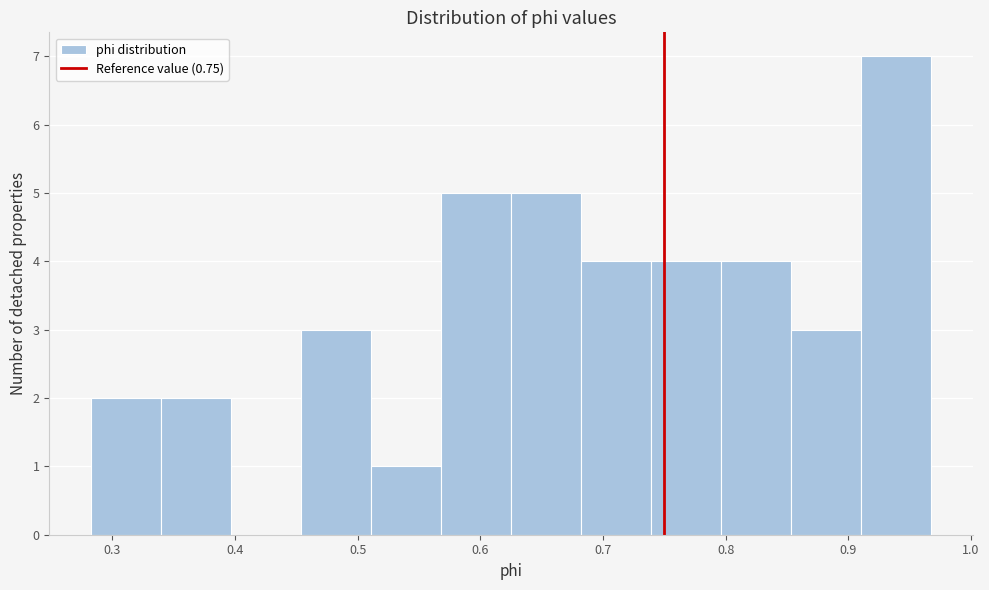

How tall is the bar that spans 0.45 to 0.51 on the x-axis? Neither the bar edges nor the heights are printed on the chart, so give them approximately, as read against the axes.

3